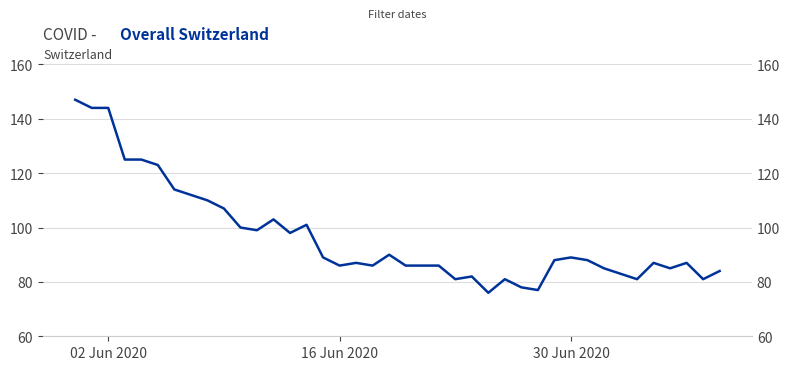

How many distinct data groups are displayed?

1